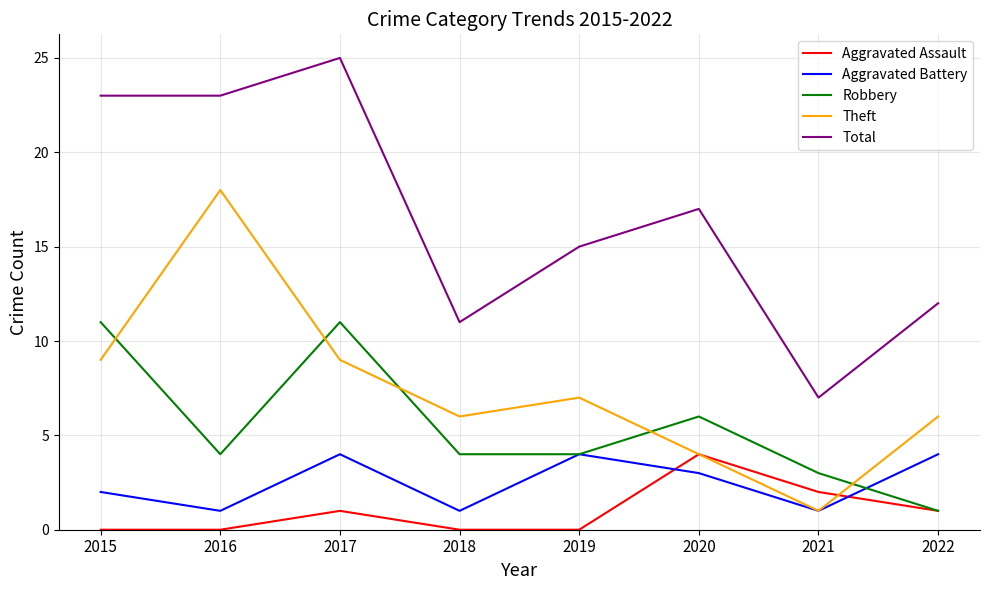

True or false: Total and Theft intersect in this chart.

False